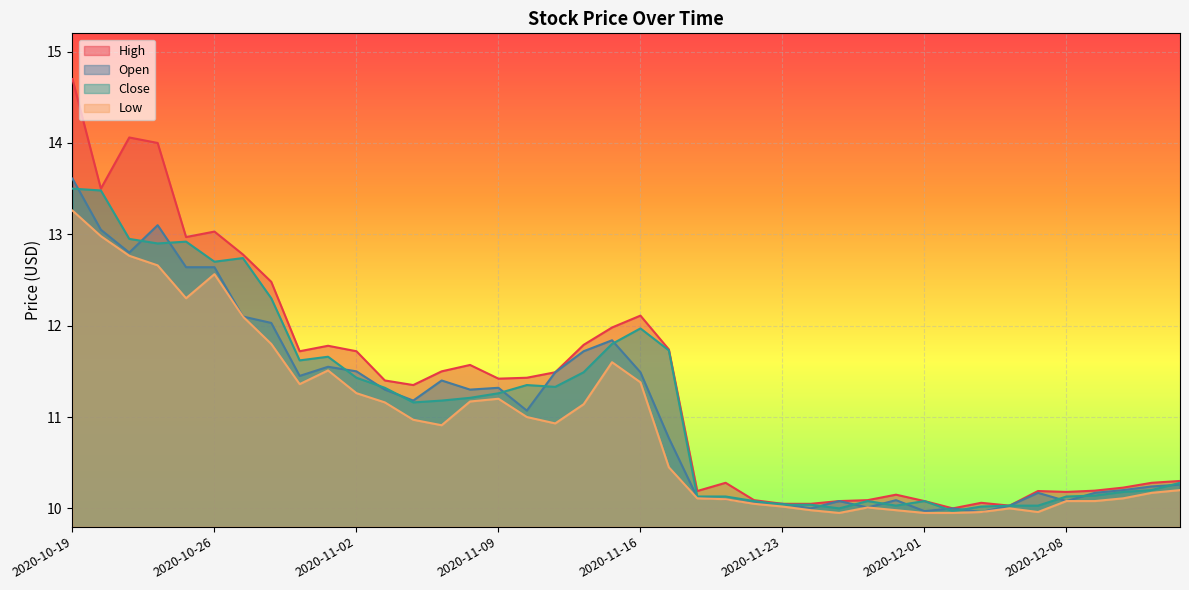

What is the label of the 32nd point from the right?

2020-10-29